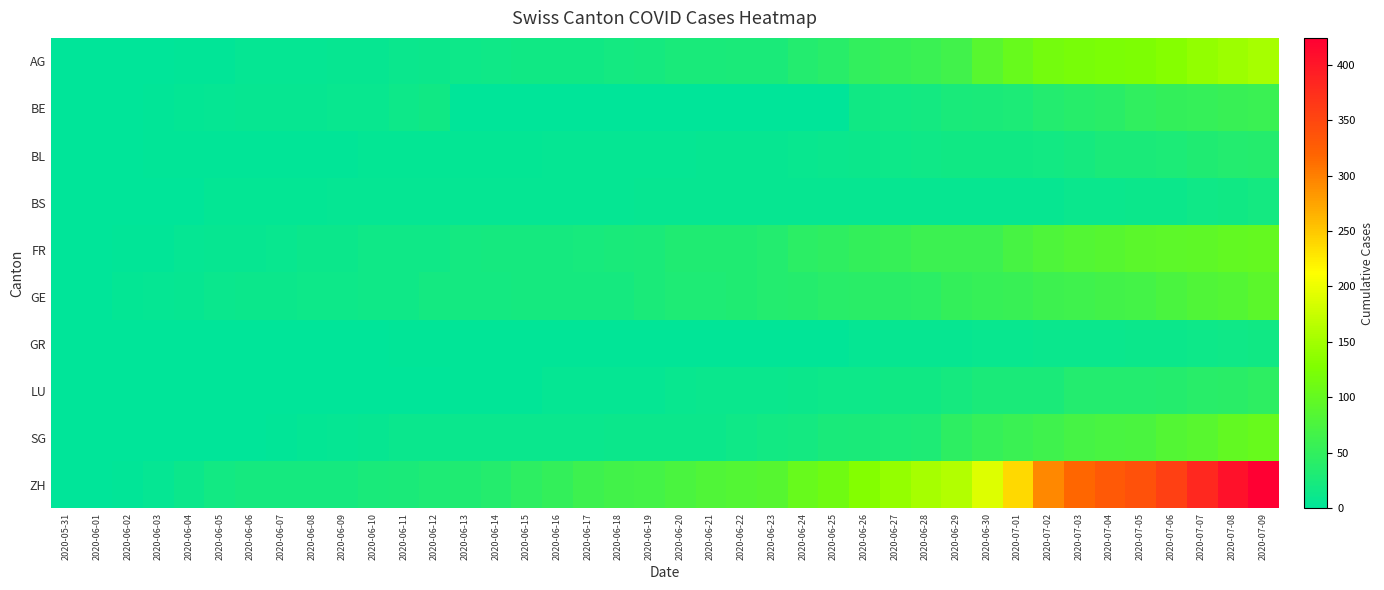

Which series has the widest spread of values?

ZH